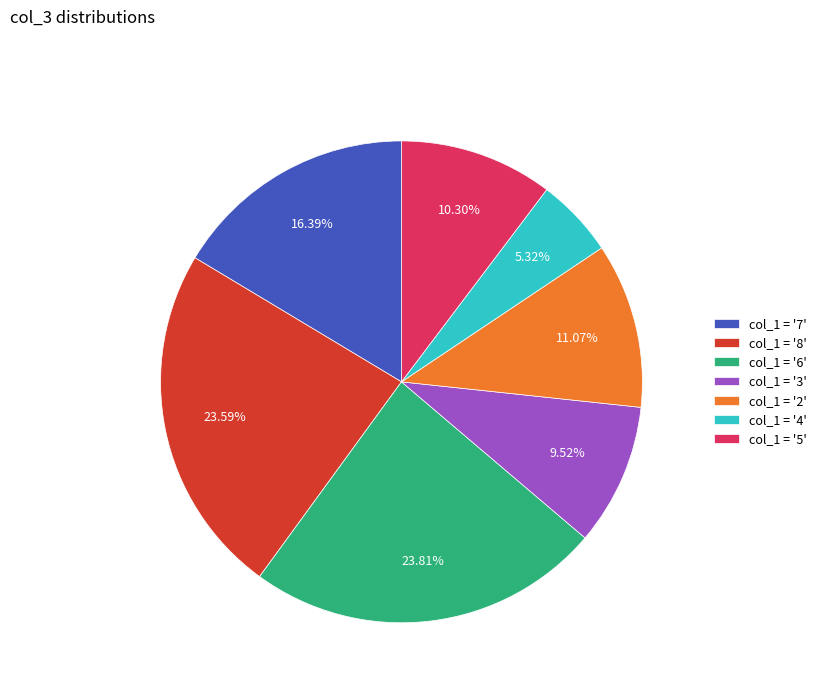

Combined, do col_1 = '5' and col_1 = '4' account for over 50%?

No